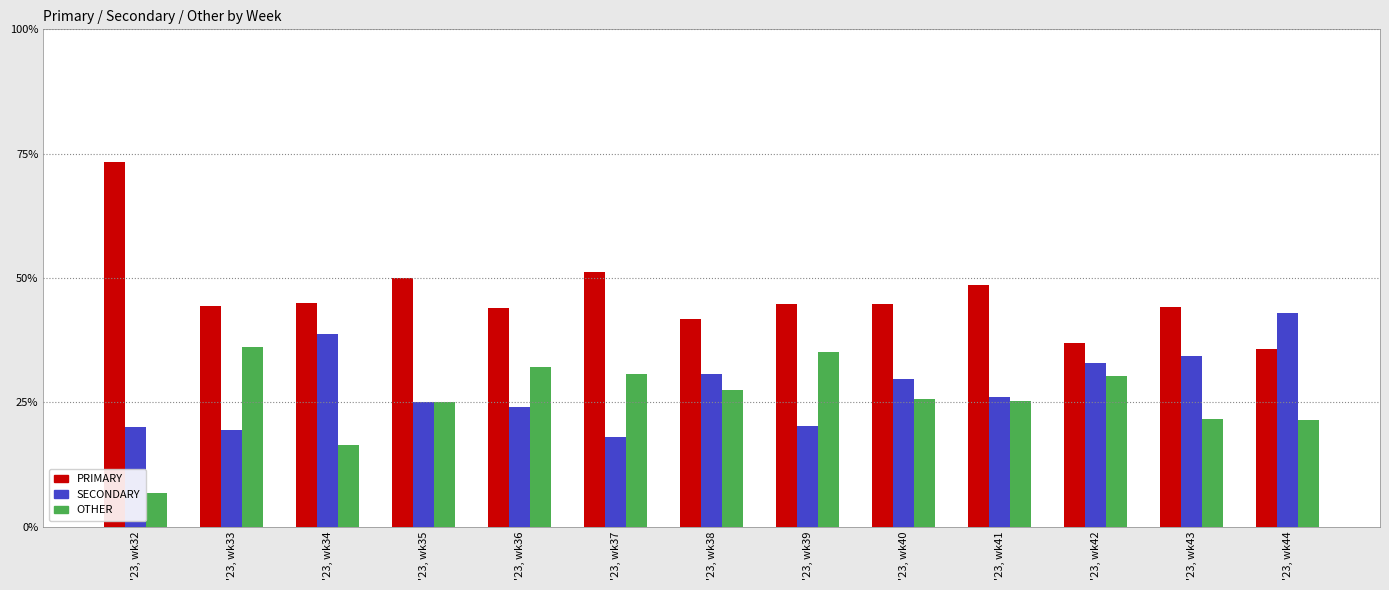

Are the bars grouped side by side (vs. stacked)?

Yes